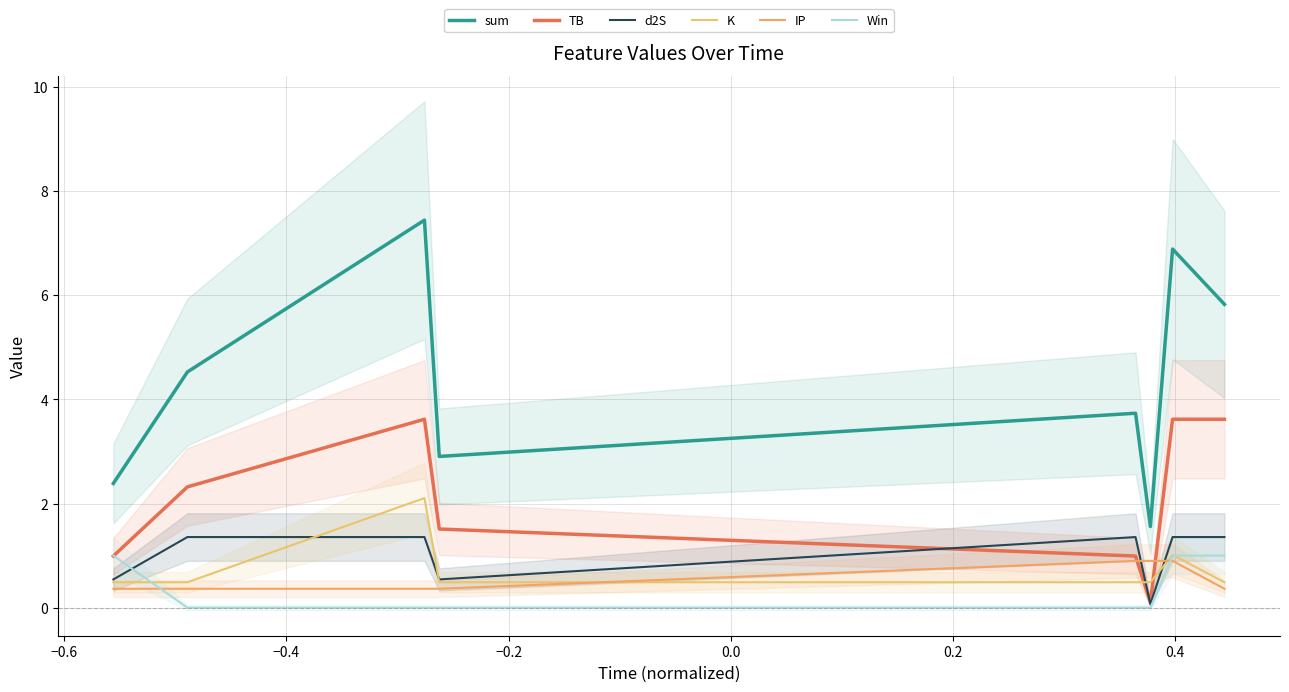

List the series in order of their peak value, highest first.

sum, TB, K, d2S, Win, IP